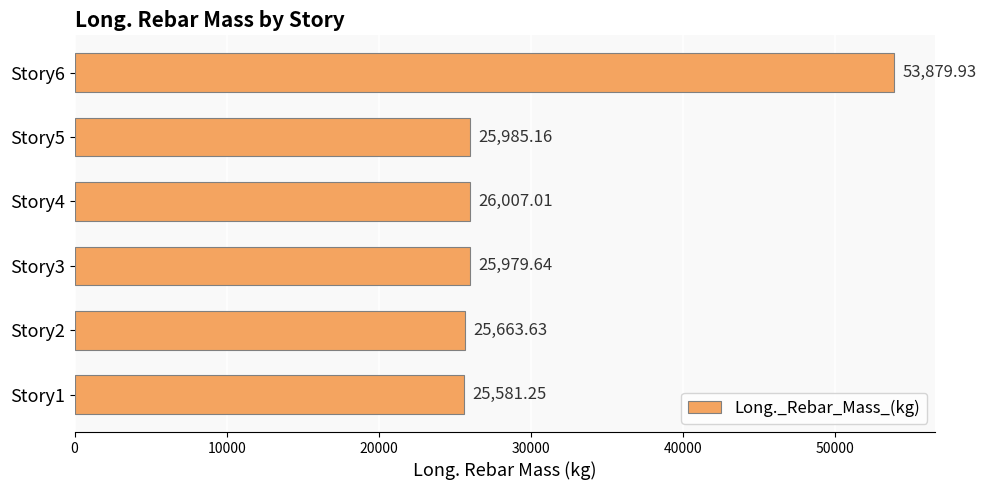

List the labels in order of value, smallest first.

Story1, Story2, Story3, Story5, Story4, Story6